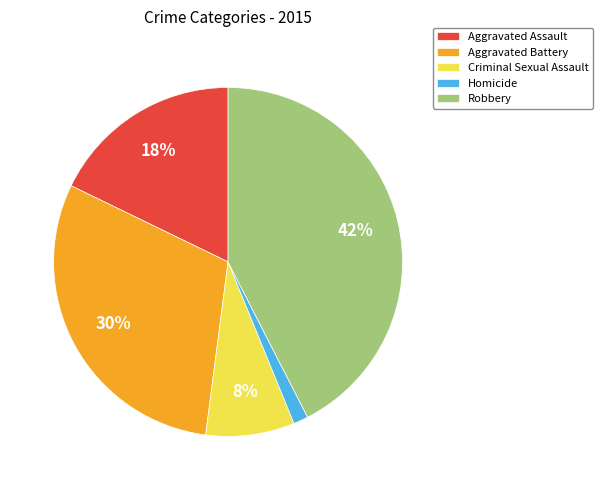

Which category has the smallest portion of the pie?

Homicide